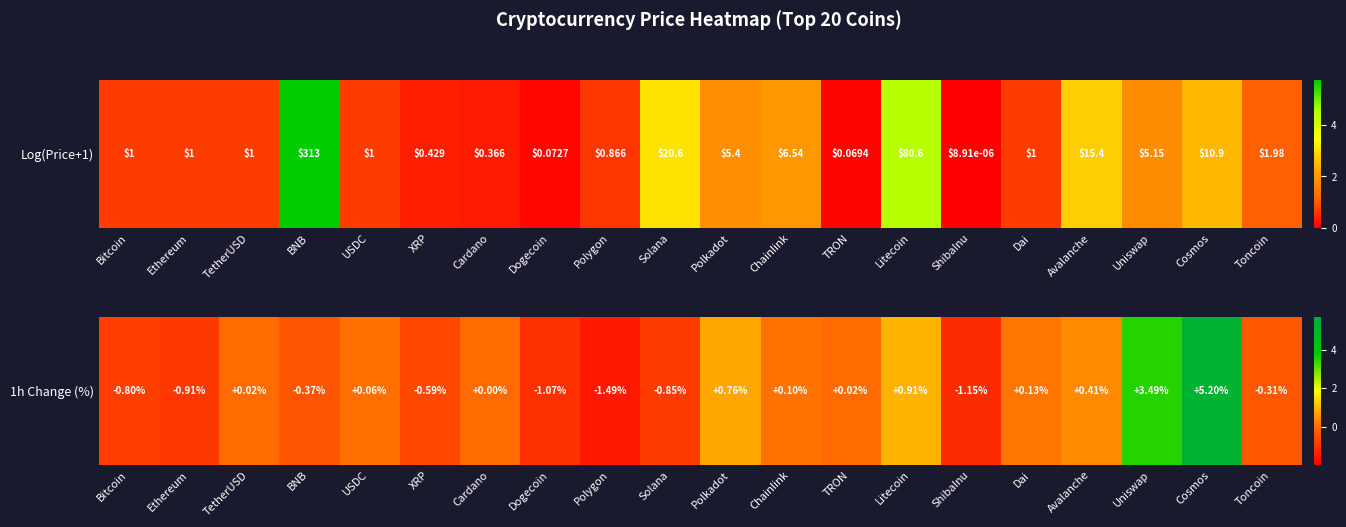

Reading right to left, what are all the values shown in this chart?

Toncoin=-0.3	Cosmos=5.2	Uniswap=3.5	Avalanche=0.4	Dai=0.1	ShibaInu=-1.1	Litecoin=0.9	TRON=0.0	Chainlink=0.1	Polkadot=0.8	Solana=-0.8	Polygon=-1.5	Dogecoin=-1.1	Cardano=0.0	XRP=-0.6	USDC=0.1	BNB=-0.4	TetherUSD=0.0	Ethereum=-0.9	Bitcoin=-0.8